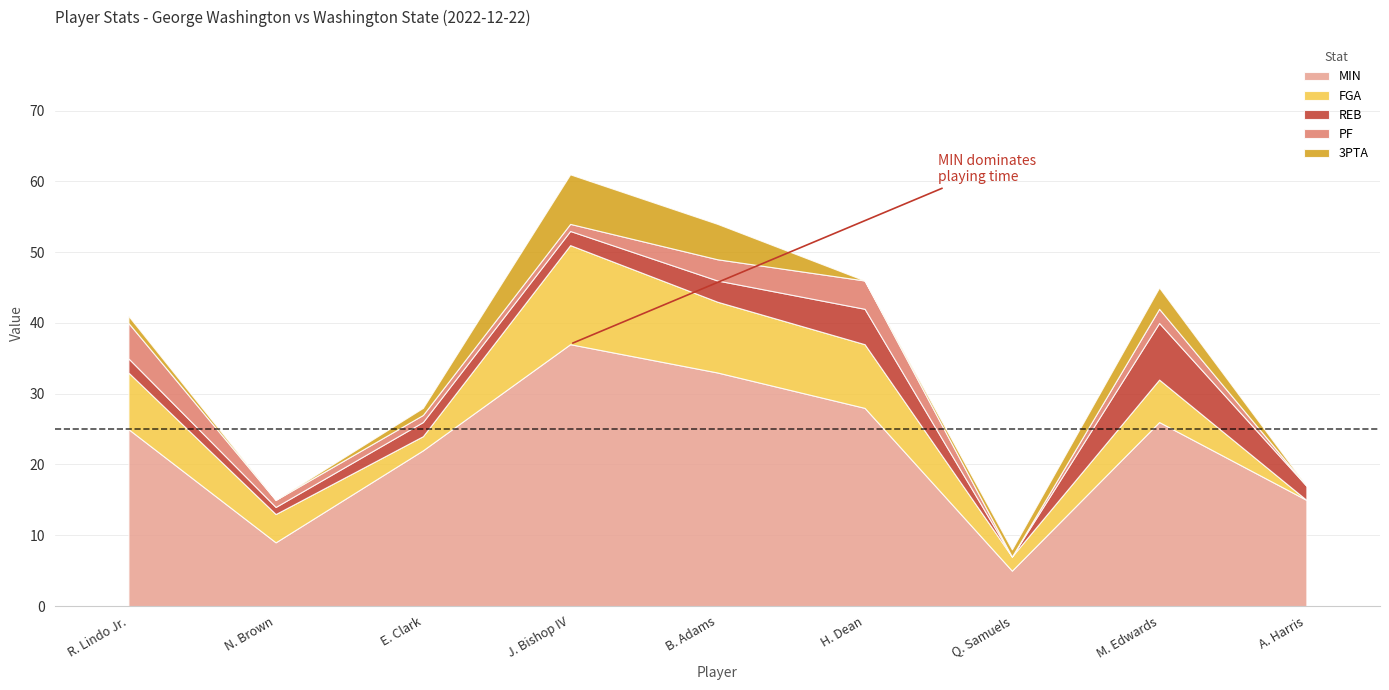

How many positive values does the PF series have?

7